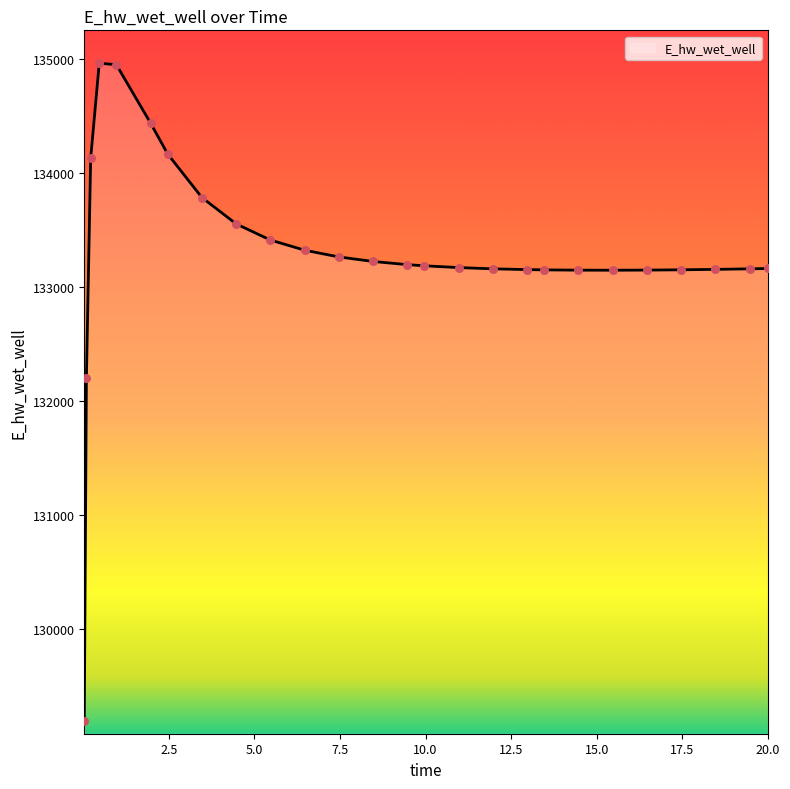

What is the smallest value displayed?

129196.1